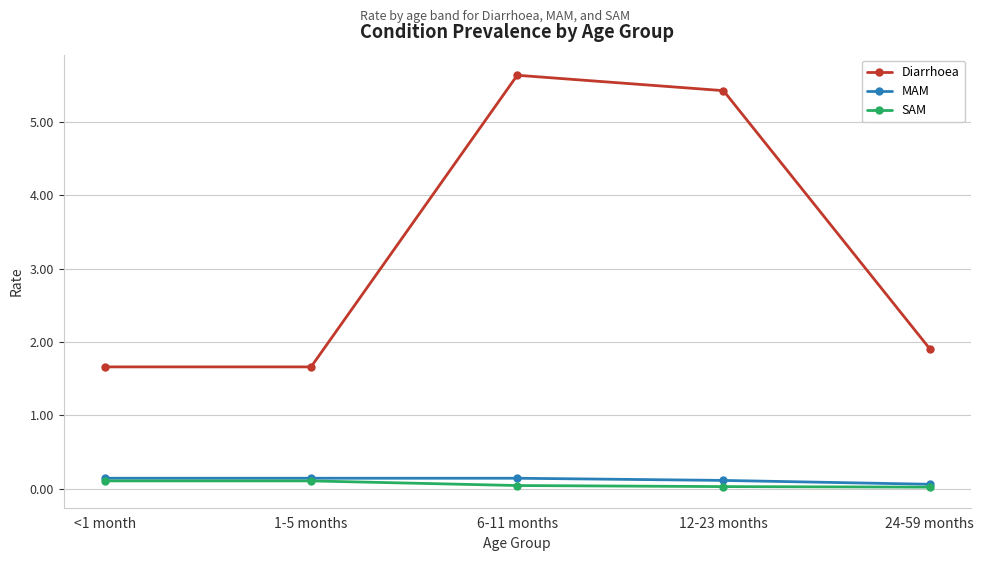

Which label corresponds to the largest value in the chart?

6-11 months